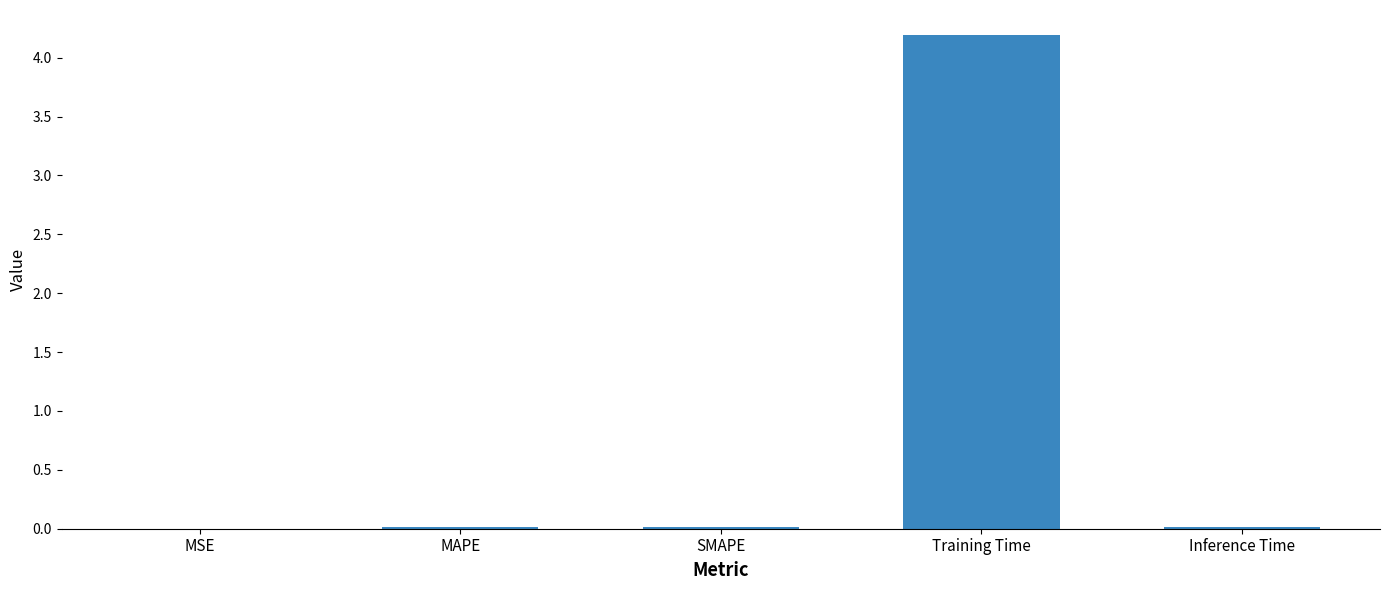

True or false: the data shows 4.2 at Training Time.

True